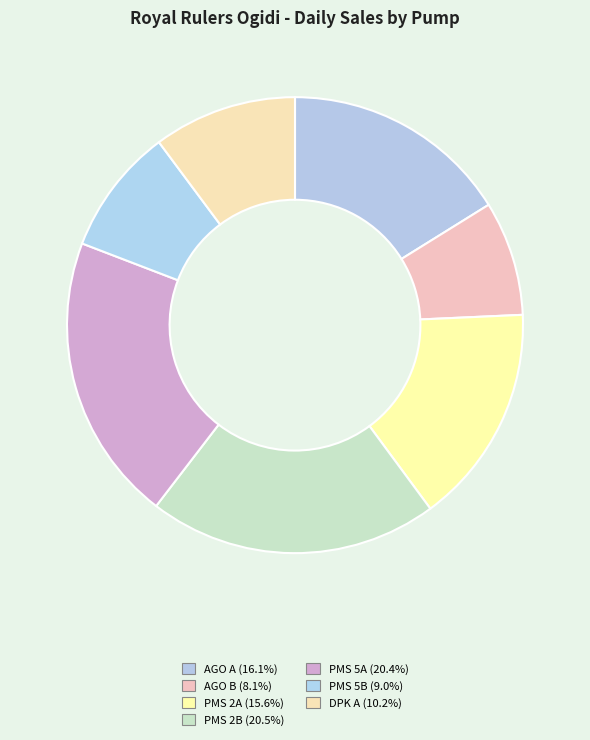

To the nearest percent, what is the combined percentage of DPK A and PMS 5B?

19%